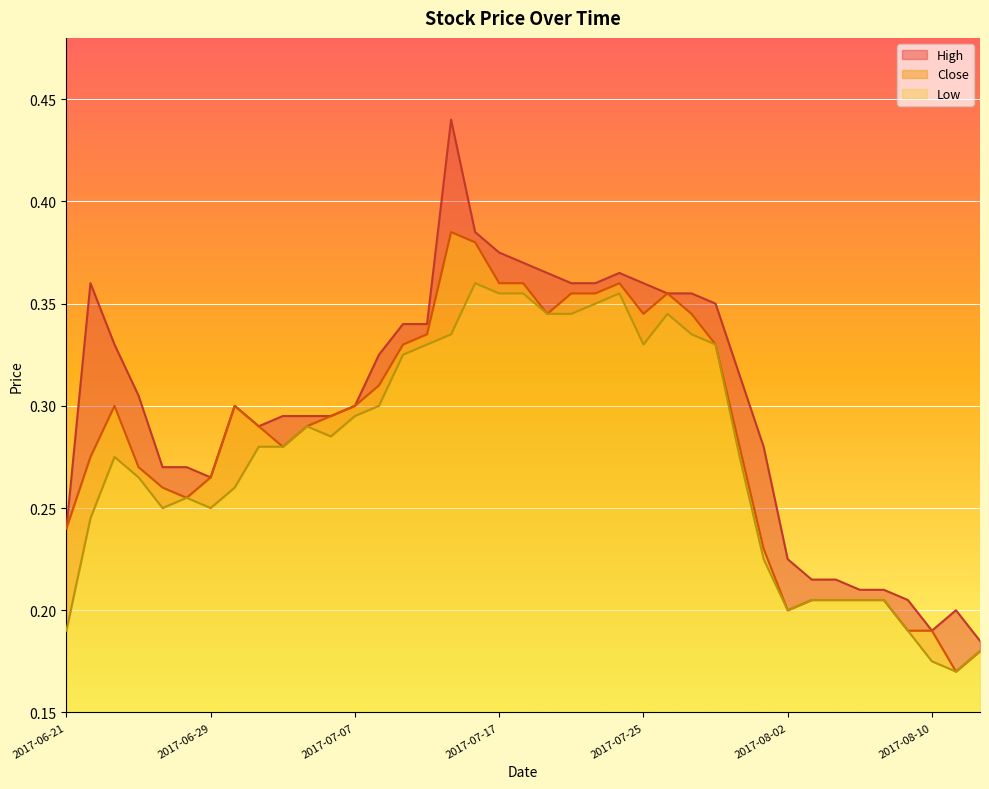

What is the sum of all Close values?

11.1